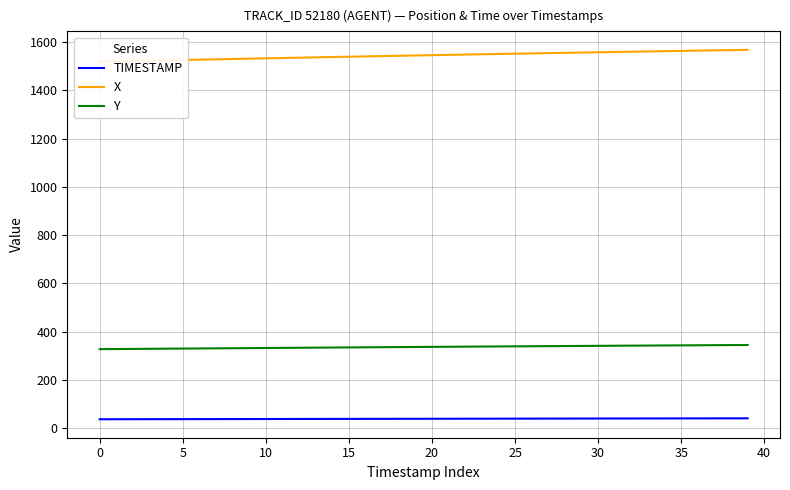

Which series changed the most between 27 and 30?

X